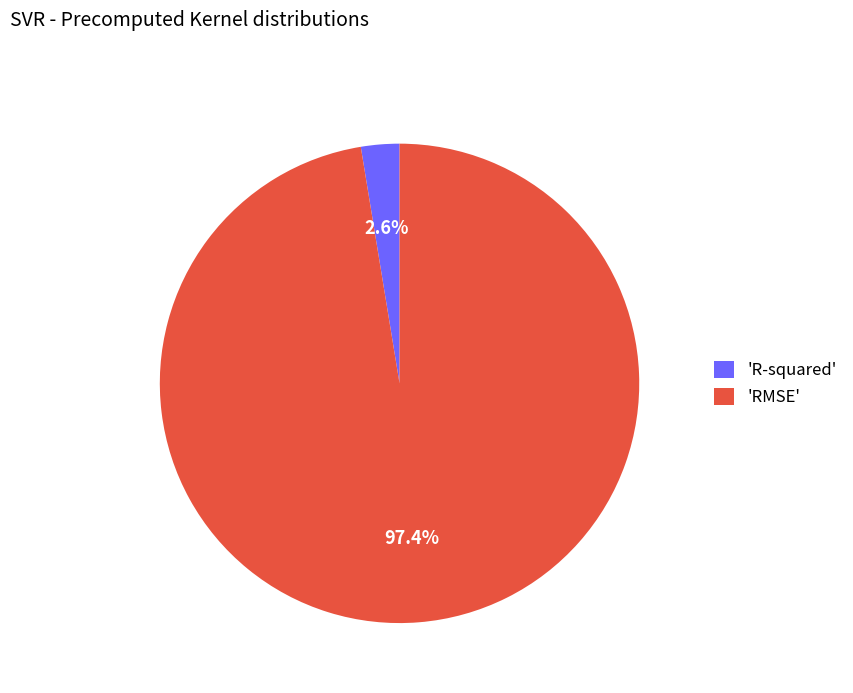

Between 'R-squared' and 'RMSE', which is larger?

'RMSE'